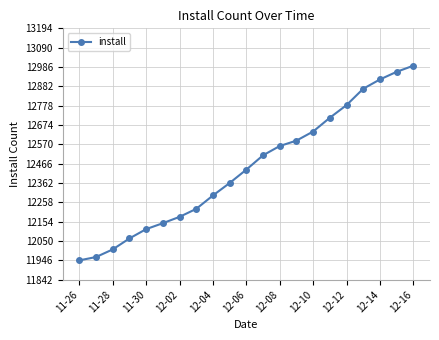

What is the average value?

12441